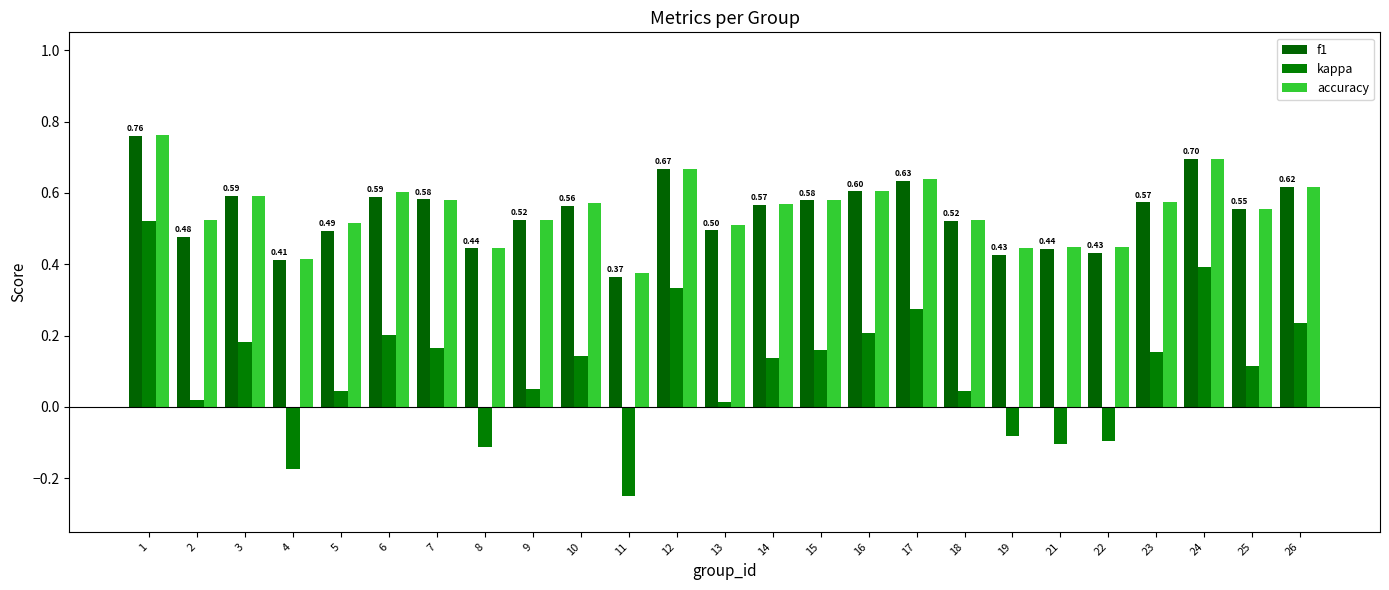

What is the total value across all series at 5?

1.1